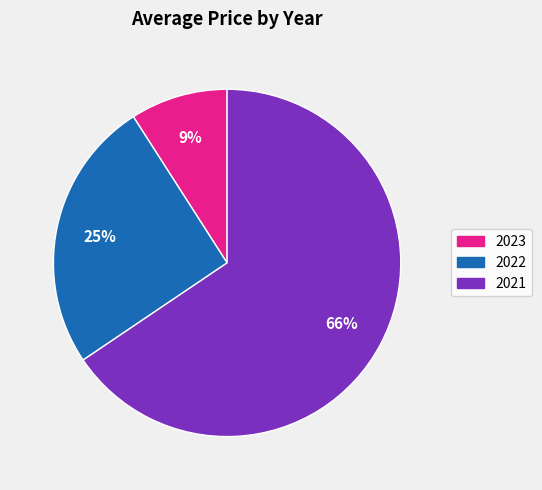

Approximately how many times larger is the value at 2023 compared to 2022?

0.4